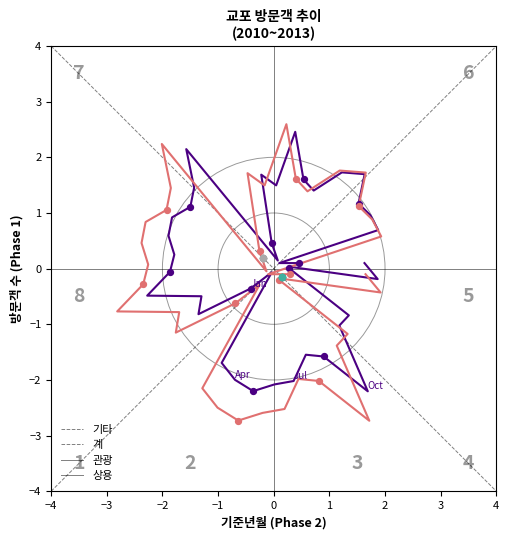

Which series has the largest Y range (max minus min)?

계